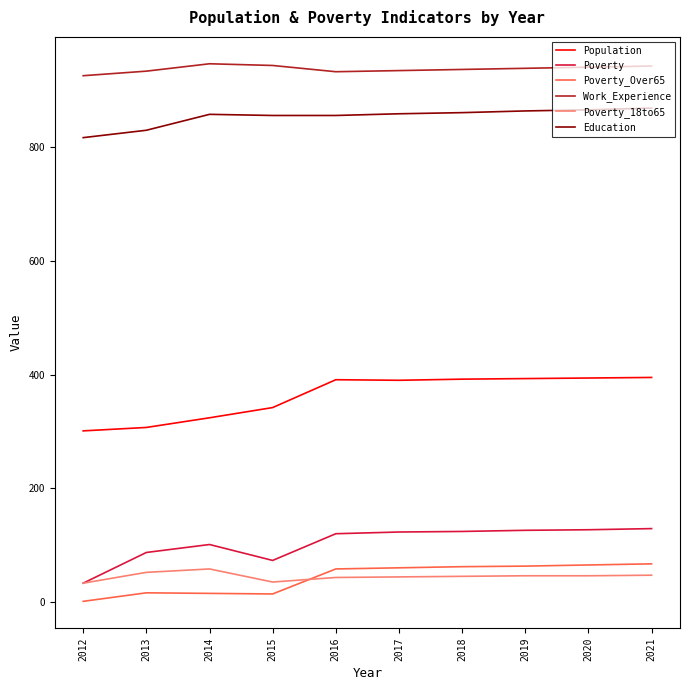

Which series has the largest total across all categories?

Work_Experience